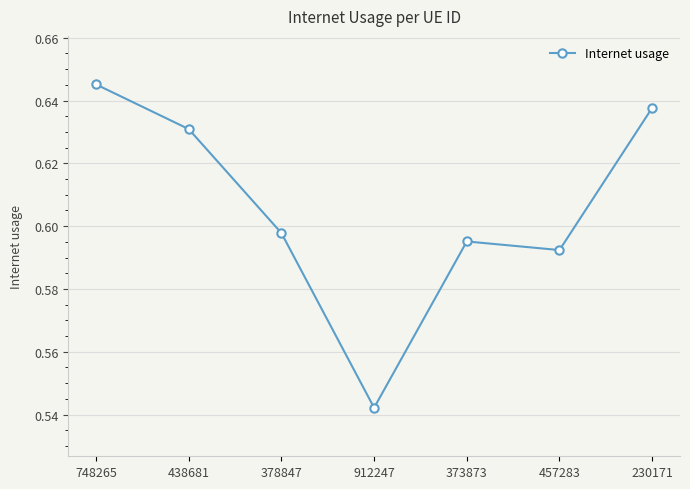

How many values are between 0 and 1?

7